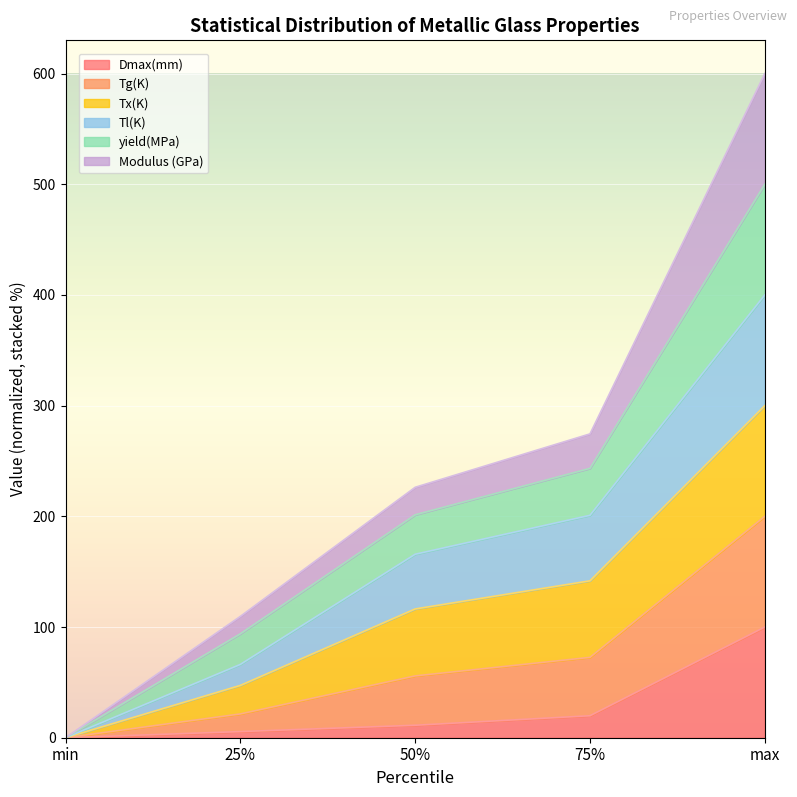

True or false: Tg(K) and Modulus (GPa) intersect in this chart.

False